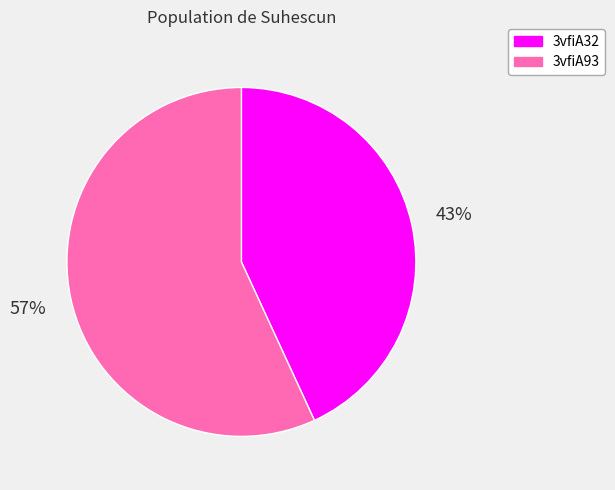

Count the number of slices in the pie.

2